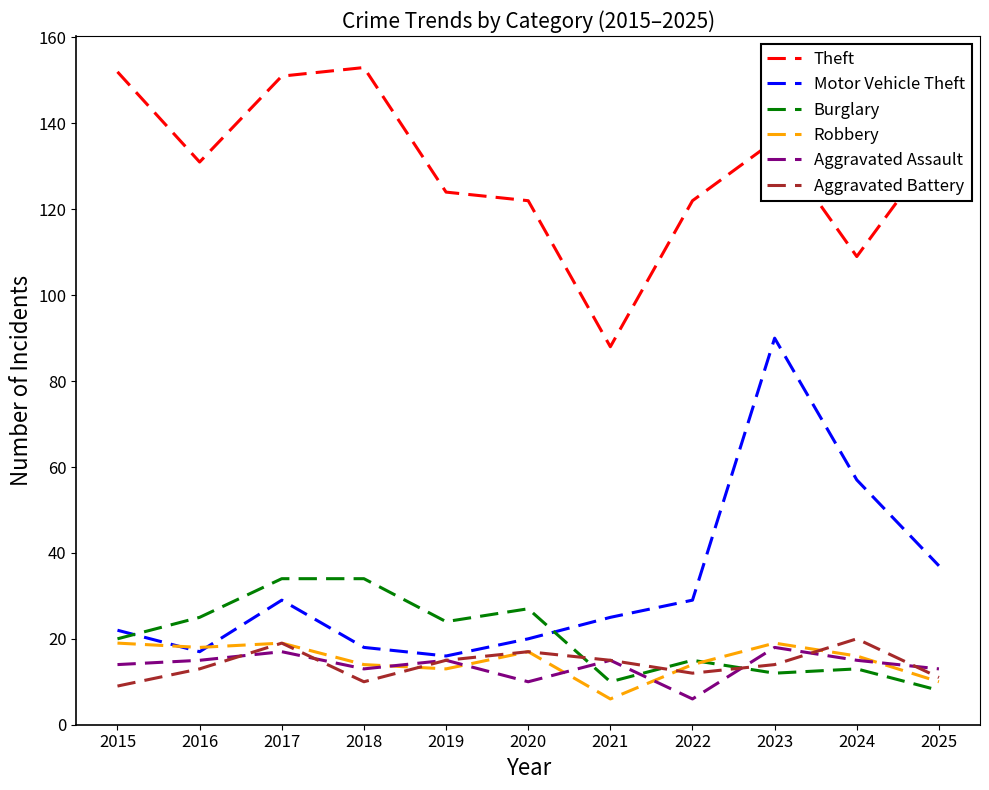

At which category does Burglary reach its first local valley?

2019